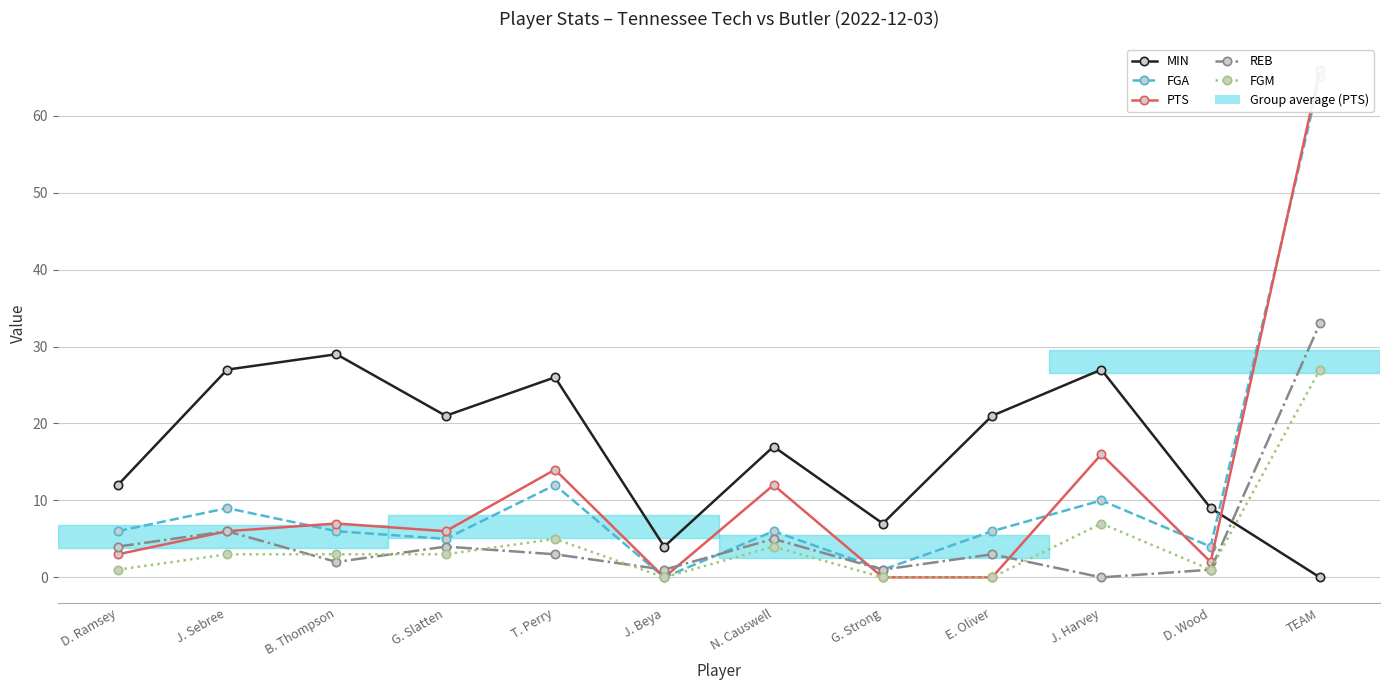

At which category is the sum across all series the highest?

TEAM